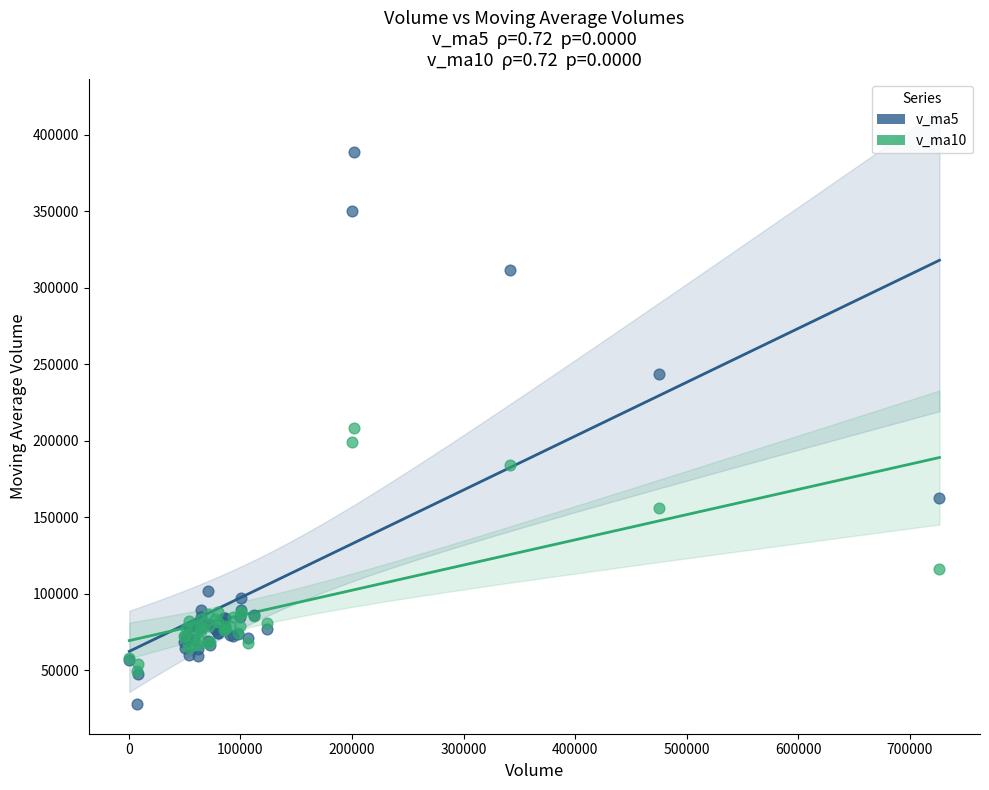

Which series reaches the maximum Y coordinate?

v_ma5